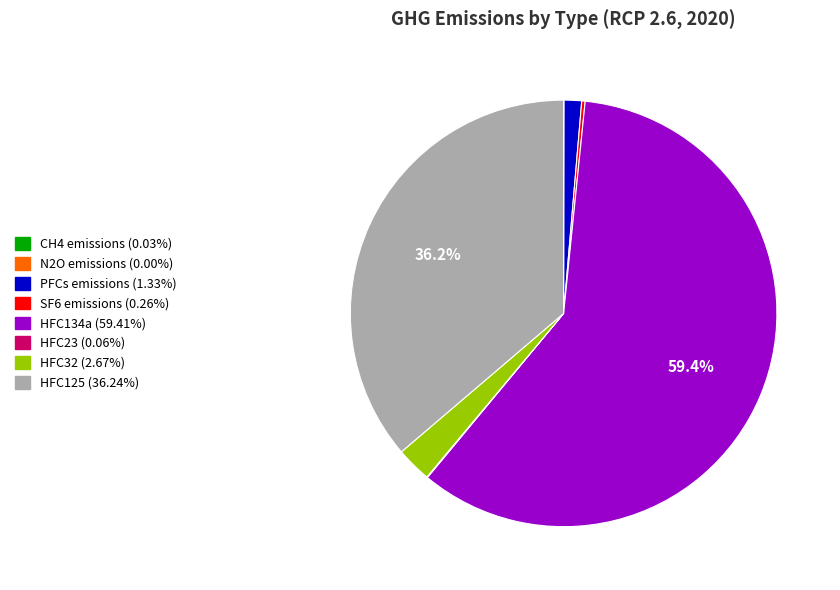

Which category has the biggest portion of the pie?

HFC134a